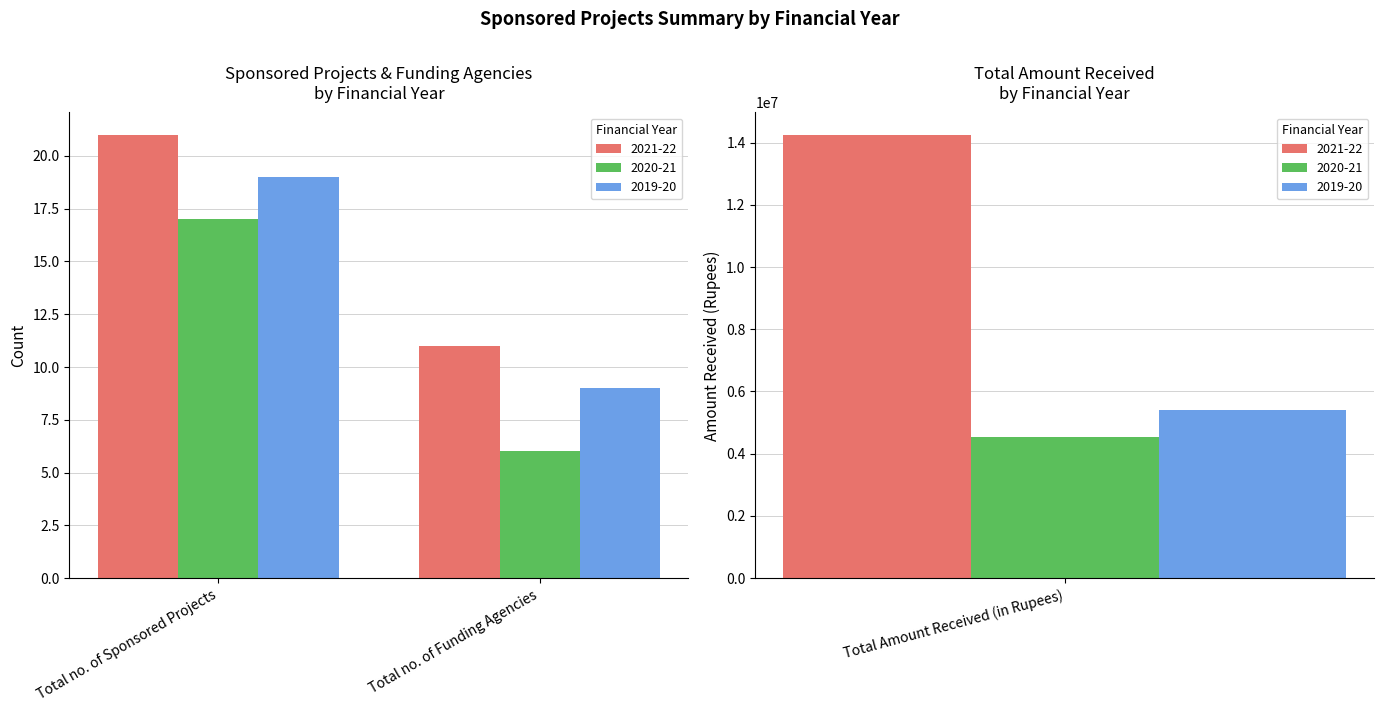

True or false: 2019-20 has a value of 19 at Total no. of Sponsored Projects.

True